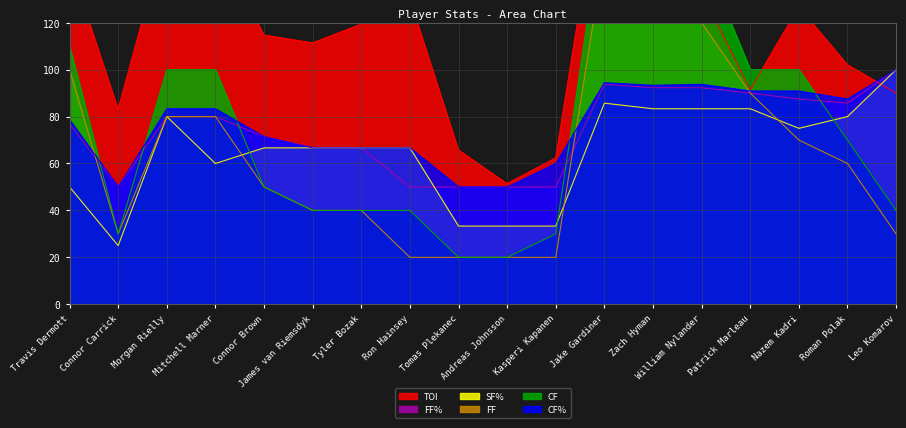

Between Tomas Plekanec and Kasperi Kapanen, which series saw the biggest shift?

CF%